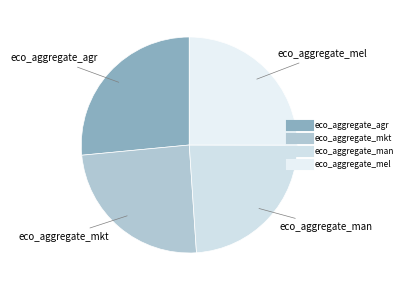

Is it true that eco_aggregate_mkt is 25% of the pie?

True